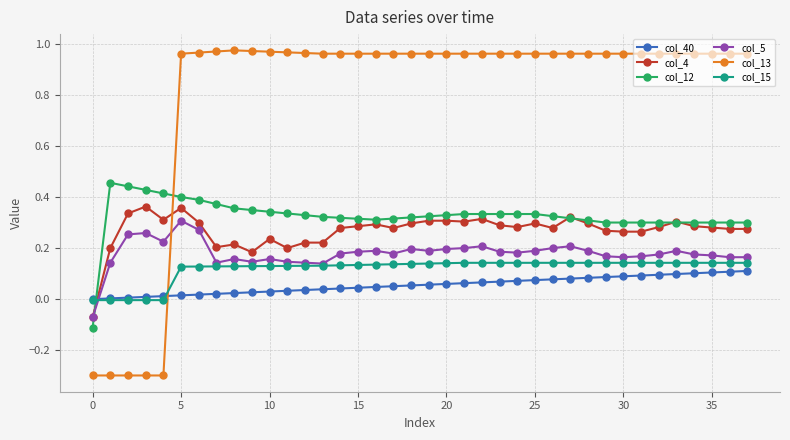

Which series has the largest total across all categories?

col_13